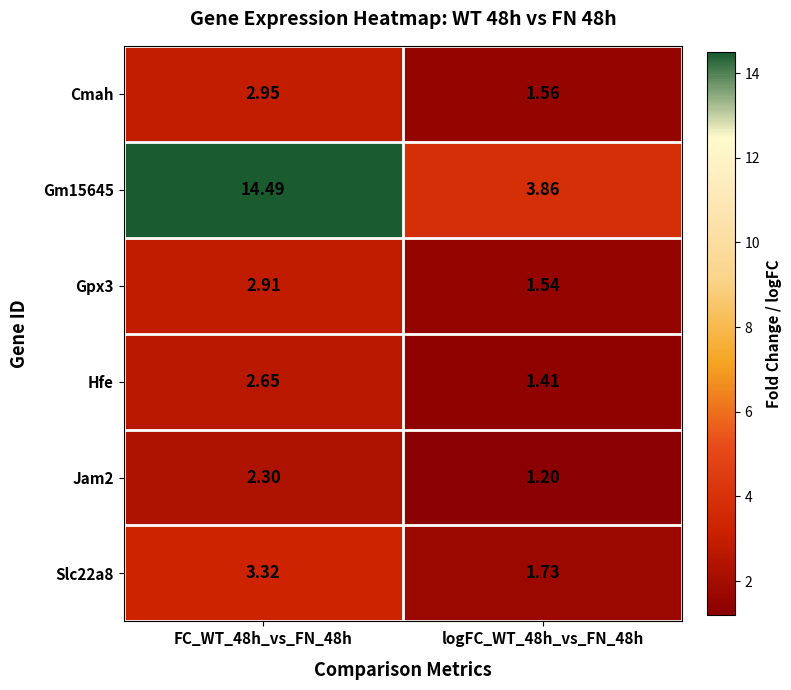

Is the value of Gpx3 at FC_WT_48h_vs_FN_48h greater than the value of Cmah at FC_WT_48h_vs_FN_48h?

No